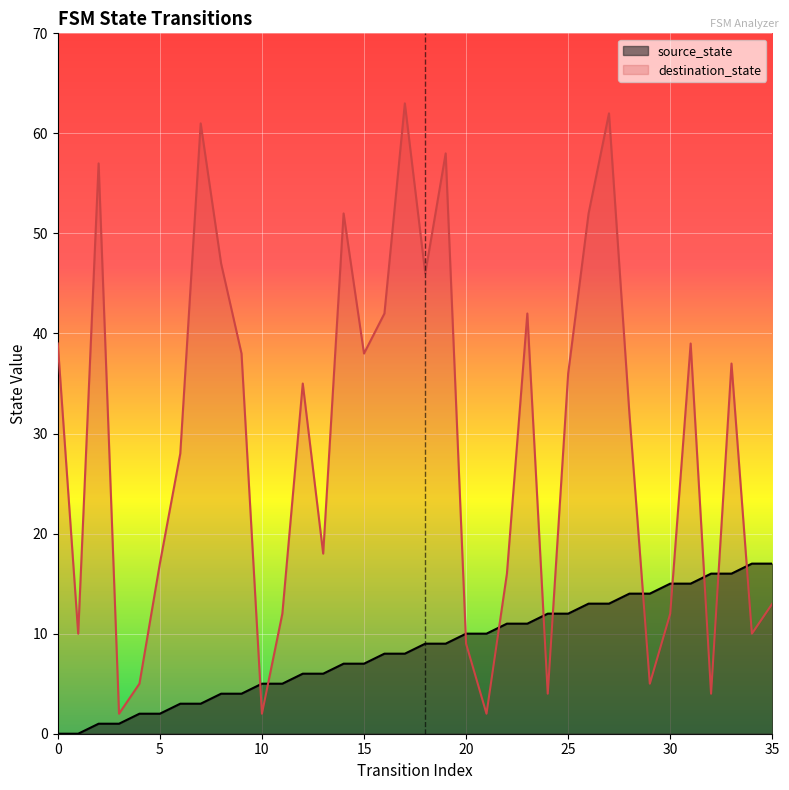

How many data points does each series have?

36